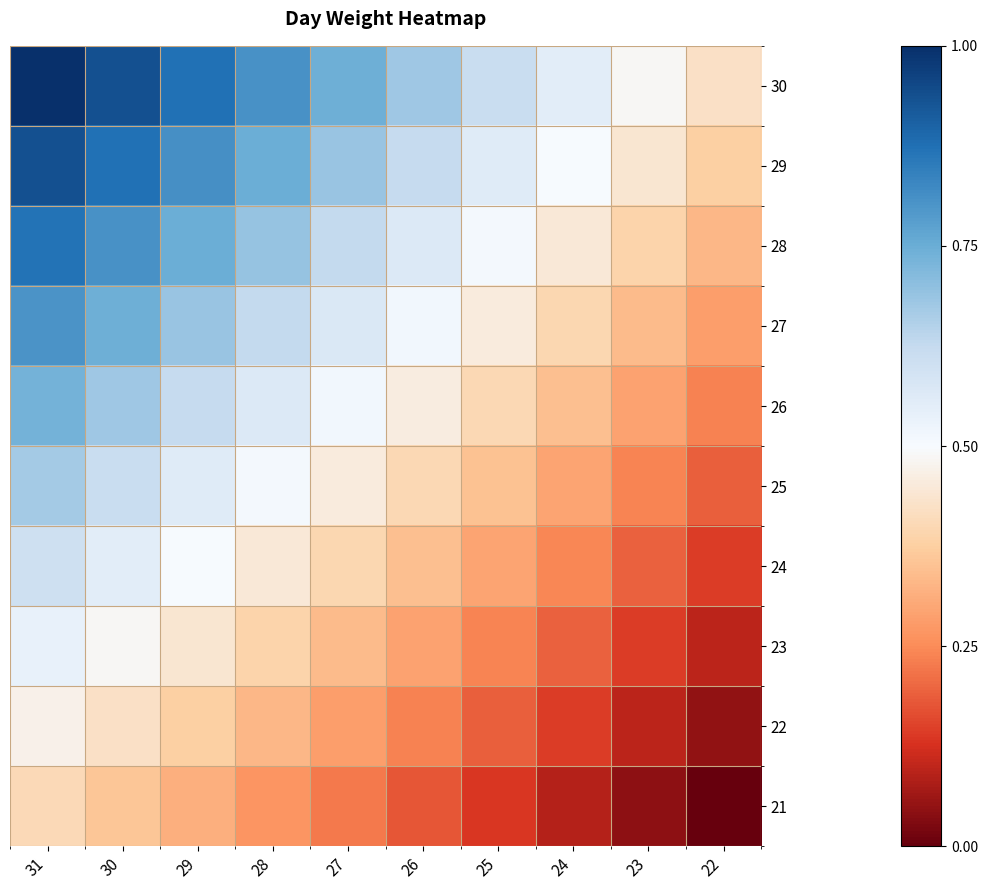

What is the total value across all series at 30?

6.5